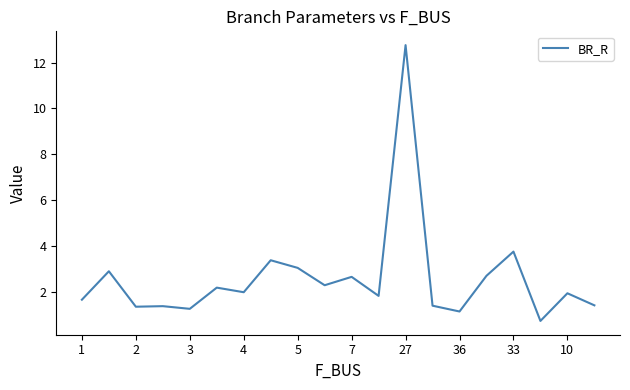

What is the difference between the maximum and minimum values?

12.0